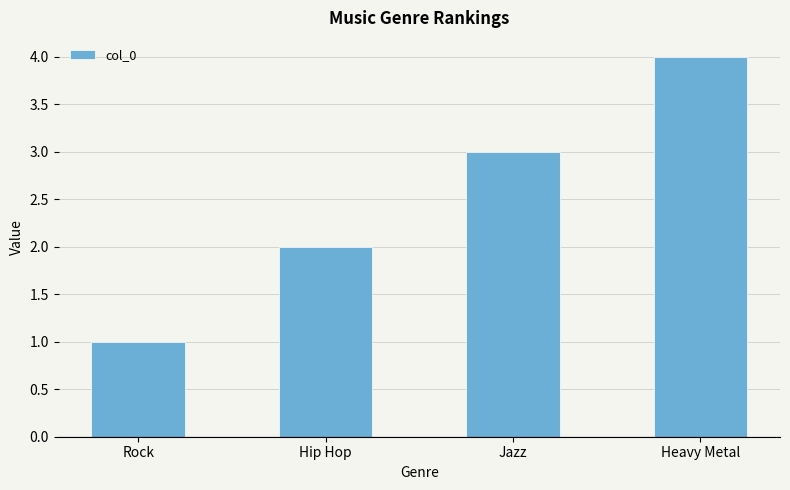

List the labels in order of value, largest first.

Heavy Metal, Jazz, Hip Hop, Rock